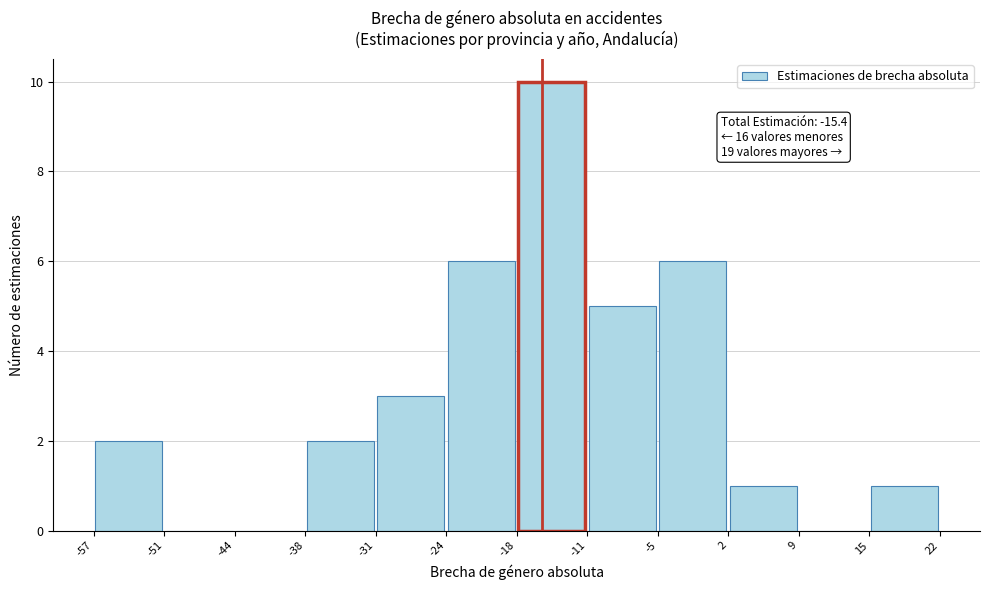

Over which range of the x-axis is the bar tallest?

-18 to -11